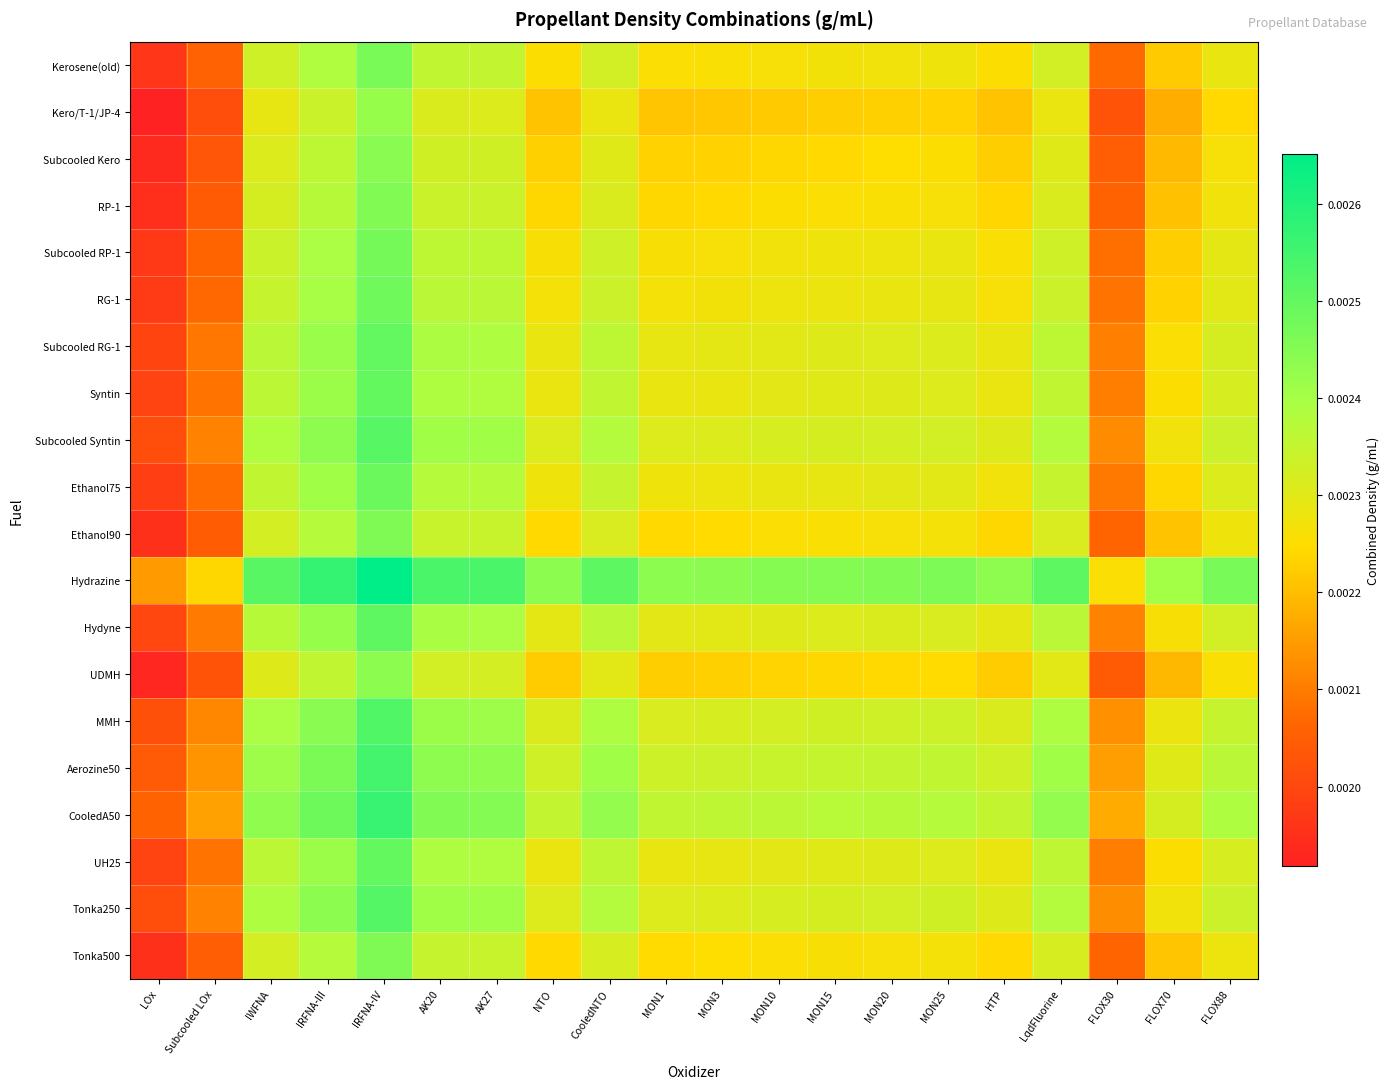

Between LqdFluorine and CooledNTO, which is larger?

LqdFluorine